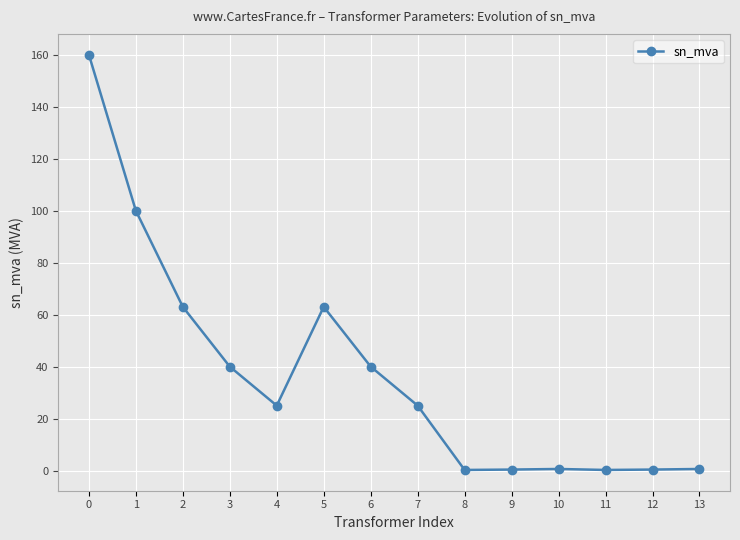

At which category does the data reach its first local valley?

4